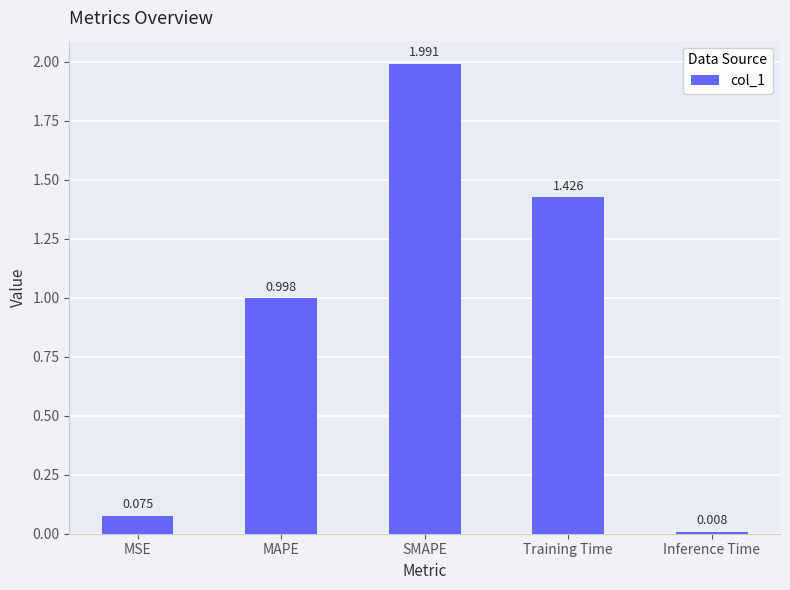

Which label corresponds to the smallest value in the chart?

Inference Time